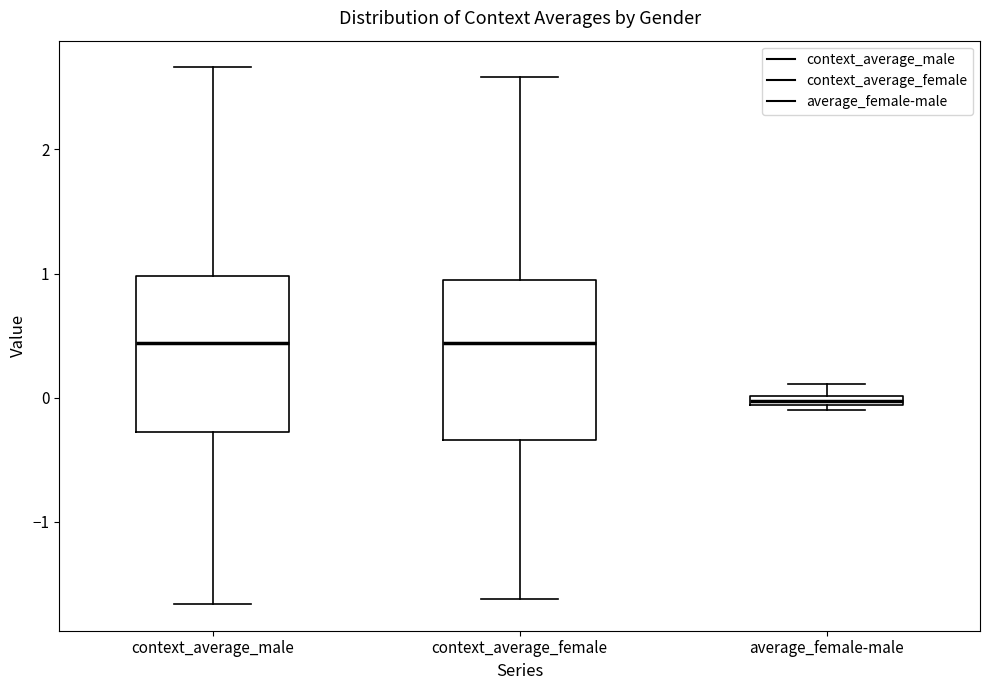

Which box has the lowest median line?

average_female-male